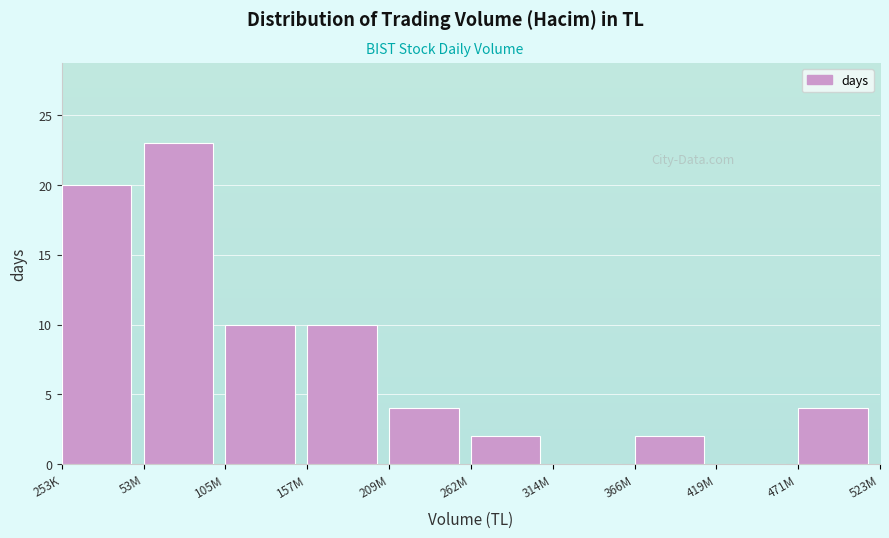

Reading left to right, what are all the values shown in this chart?

253K=20	53M=23	105M=10	157M=10	209M=4	262M=2	314M=0	366M=2	419M=0	471M=4